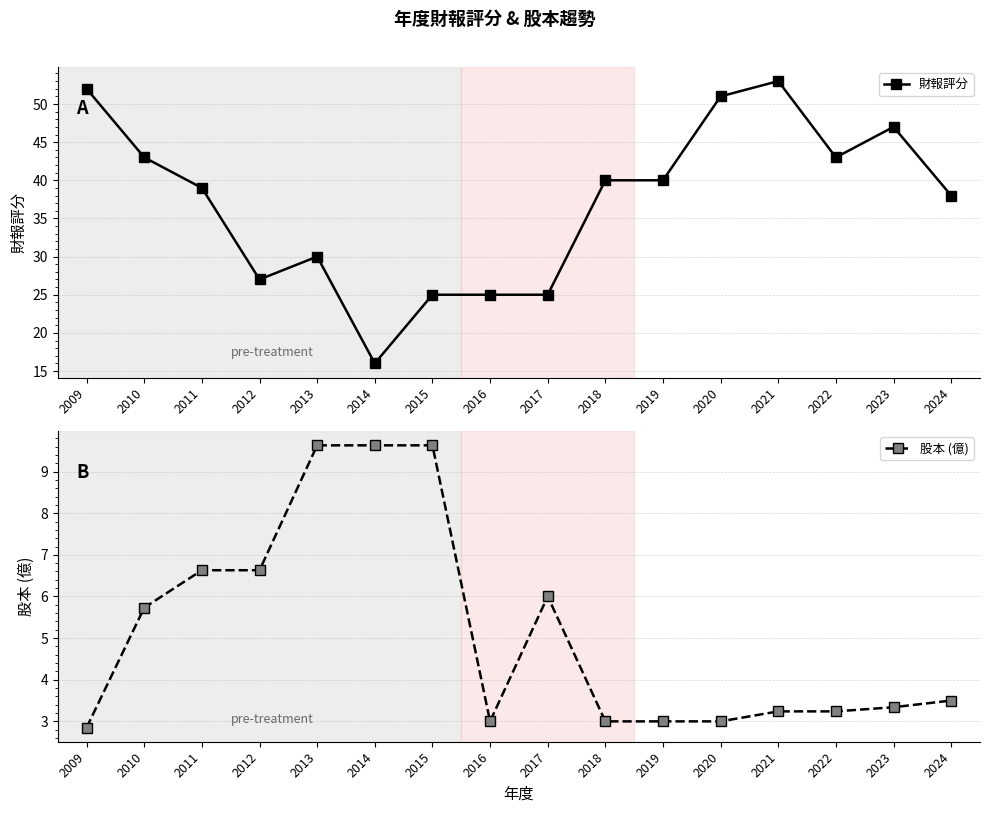

What is the value of the 股本 (億) point at the 2nd from the left?

5.7